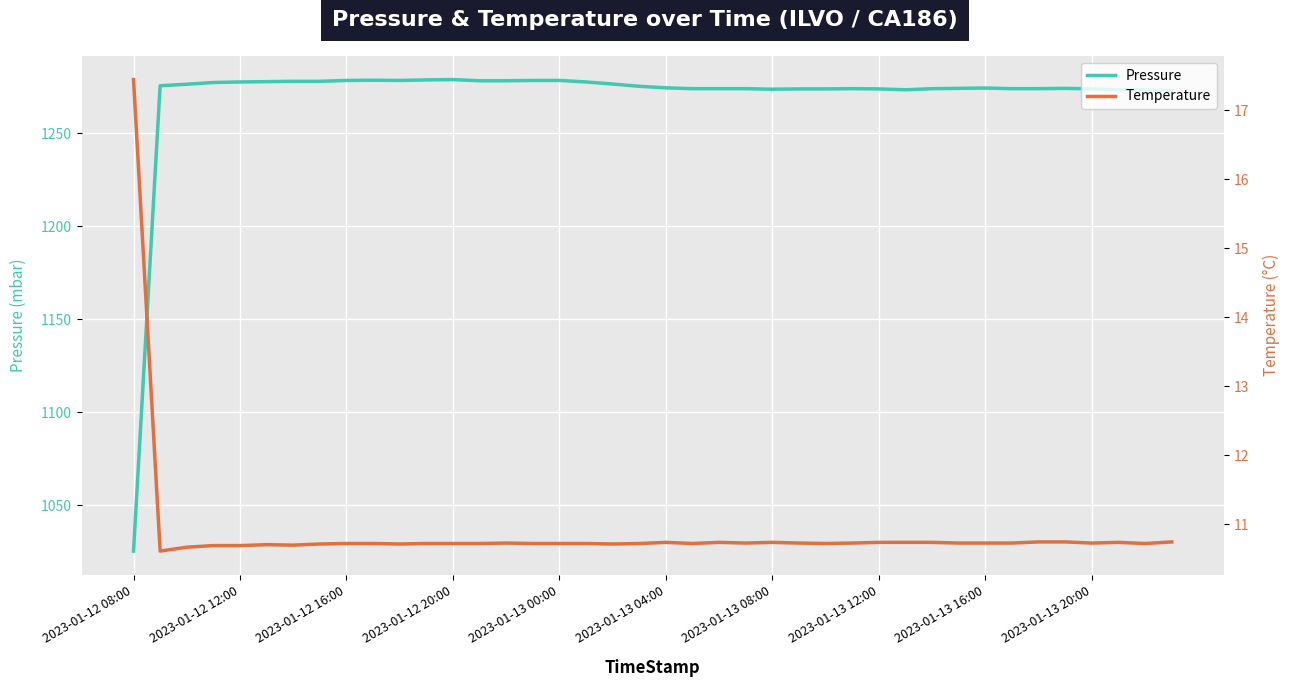

Is this an area chart (filled region under the line)?

No